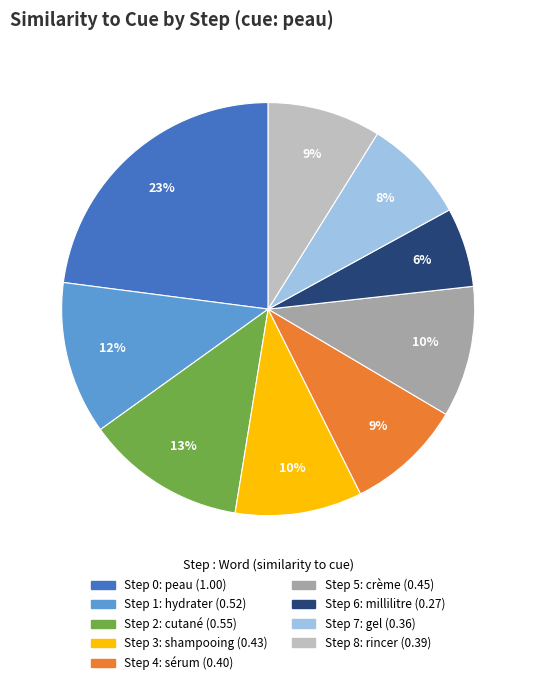

To the nearest percent, what percentage of the pie is Step 8: rincer?

9%